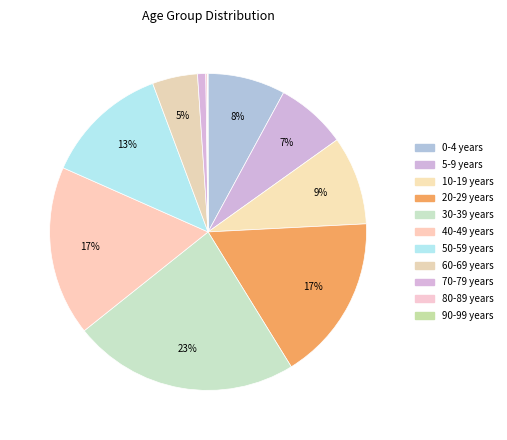

Do 20-29 years and 10-19 years together represent more than half of the pie?

No